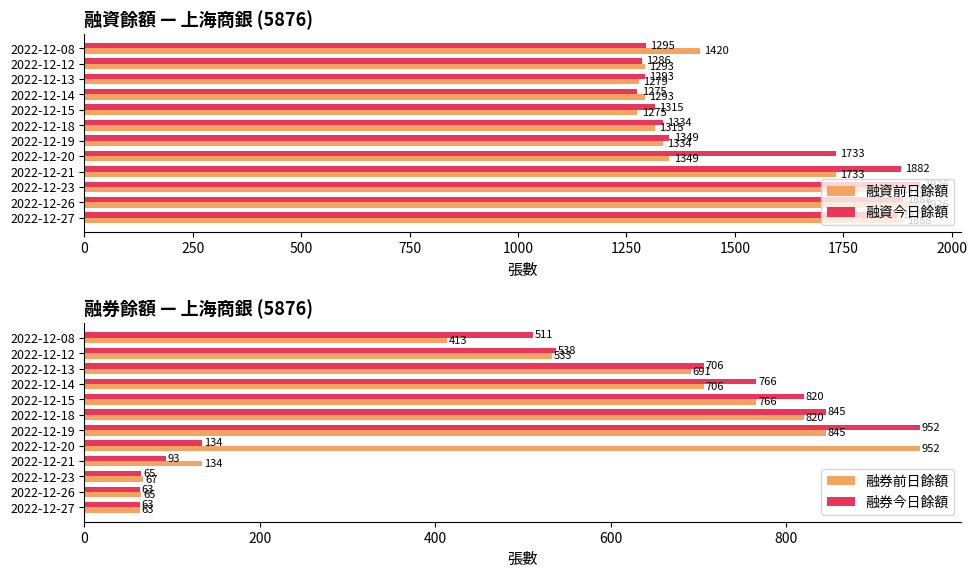

Is the value of 融資今日餘額 at 2022-12-26 greater than the value of 融資前日餘額 at 2022-12-14?

Yes